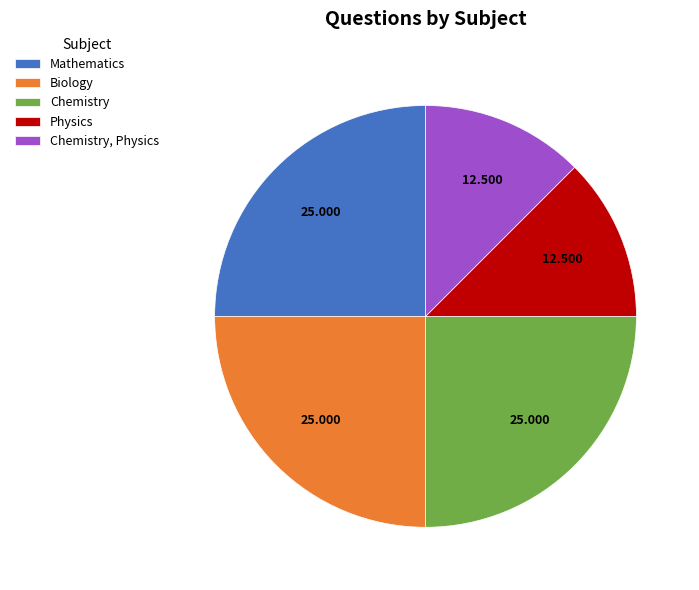

Which has a higher value, Chemistry, Physics or Chemistry?

Chemistry